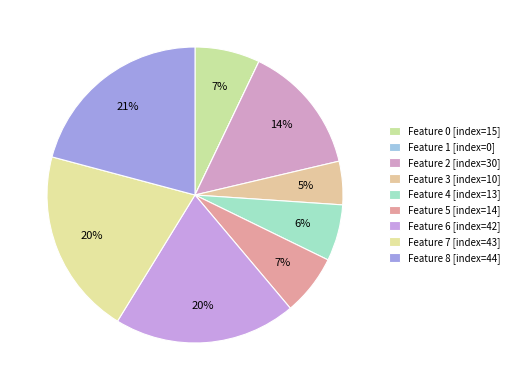

Is there a majority slice in this chart?

No